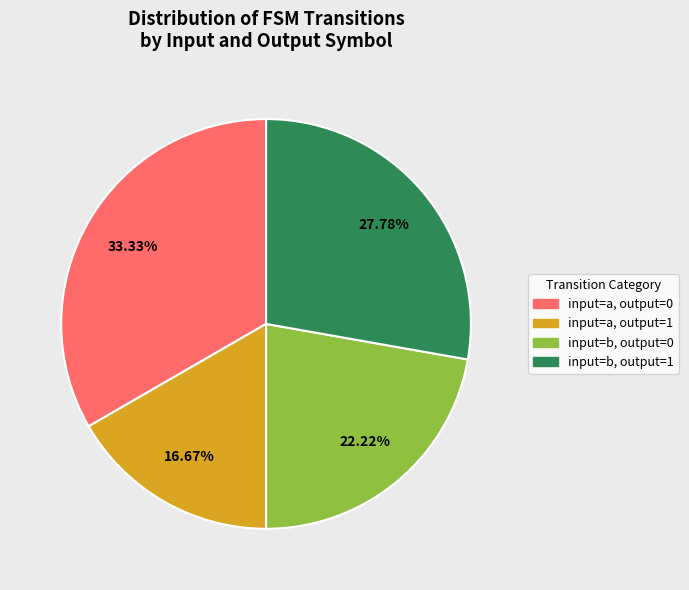

Does any single category account for the majority?

No